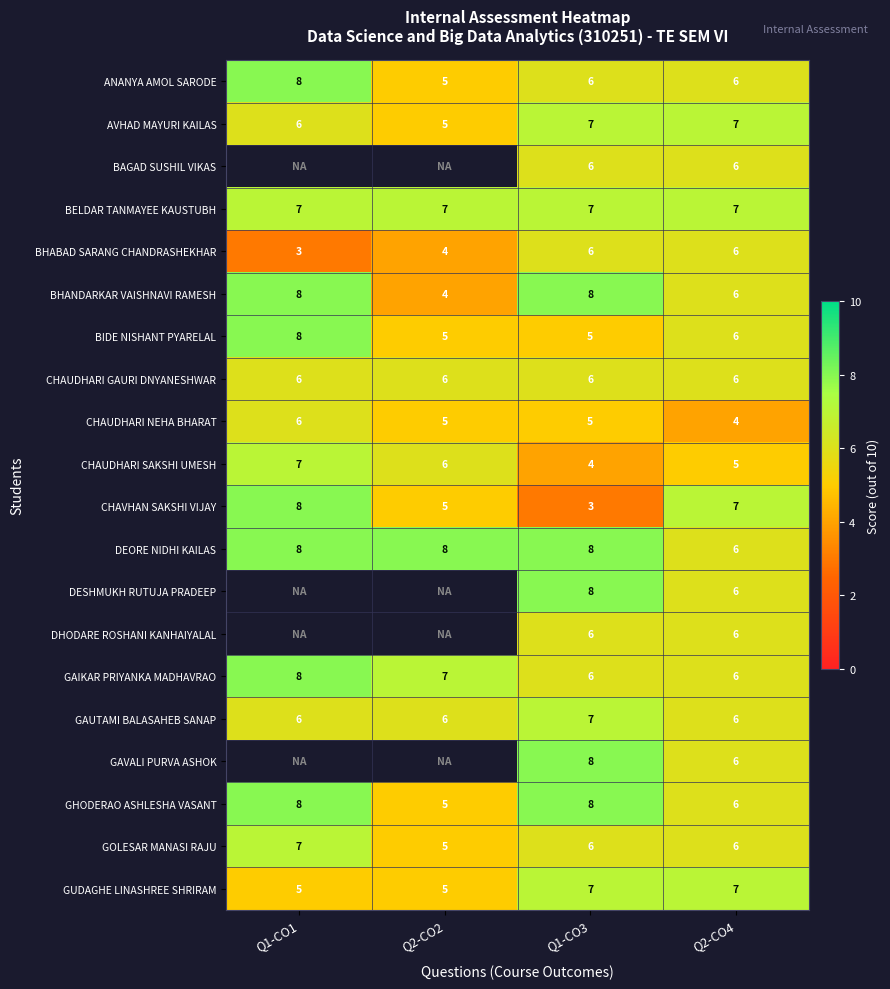

At which category does the chart reach its peak across all series?

Q1-CO1